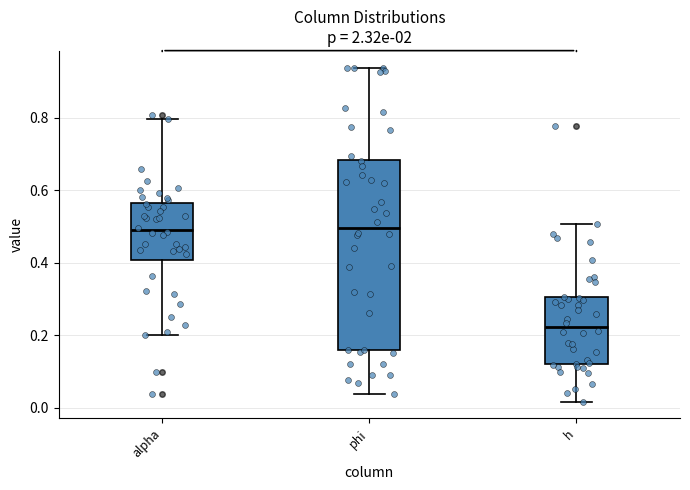

Reading left to right, read every box against the y-axis: the position of its median line, the range the box covers, and the ends of its whiskers. The values are not printed on the chart, so give them approximately, as read against the axis.

alpha: median 0.50, box 0.40 to 0.56, whiskers 0.20 to 0.80
phi: median 0.50, box 0.16 to 0.68, whiskers 0.04 to 0.94
h: median 0.22, box 0.12 to 0.30, whiskers 0.02 to 0.50